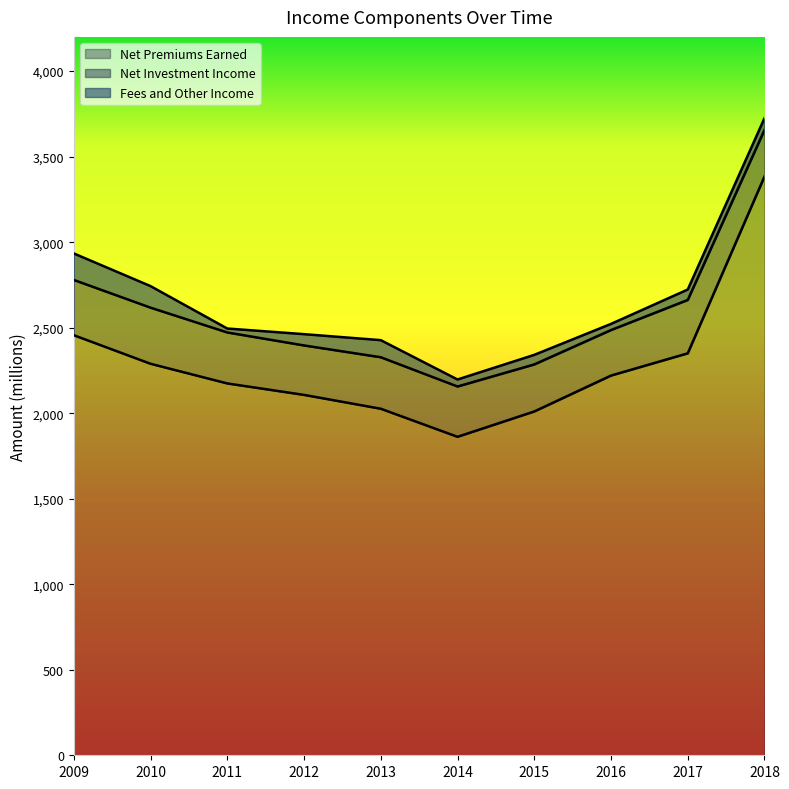

True or false: Fees and Other Income and Net Premiums Earned intersect in this chart.

False